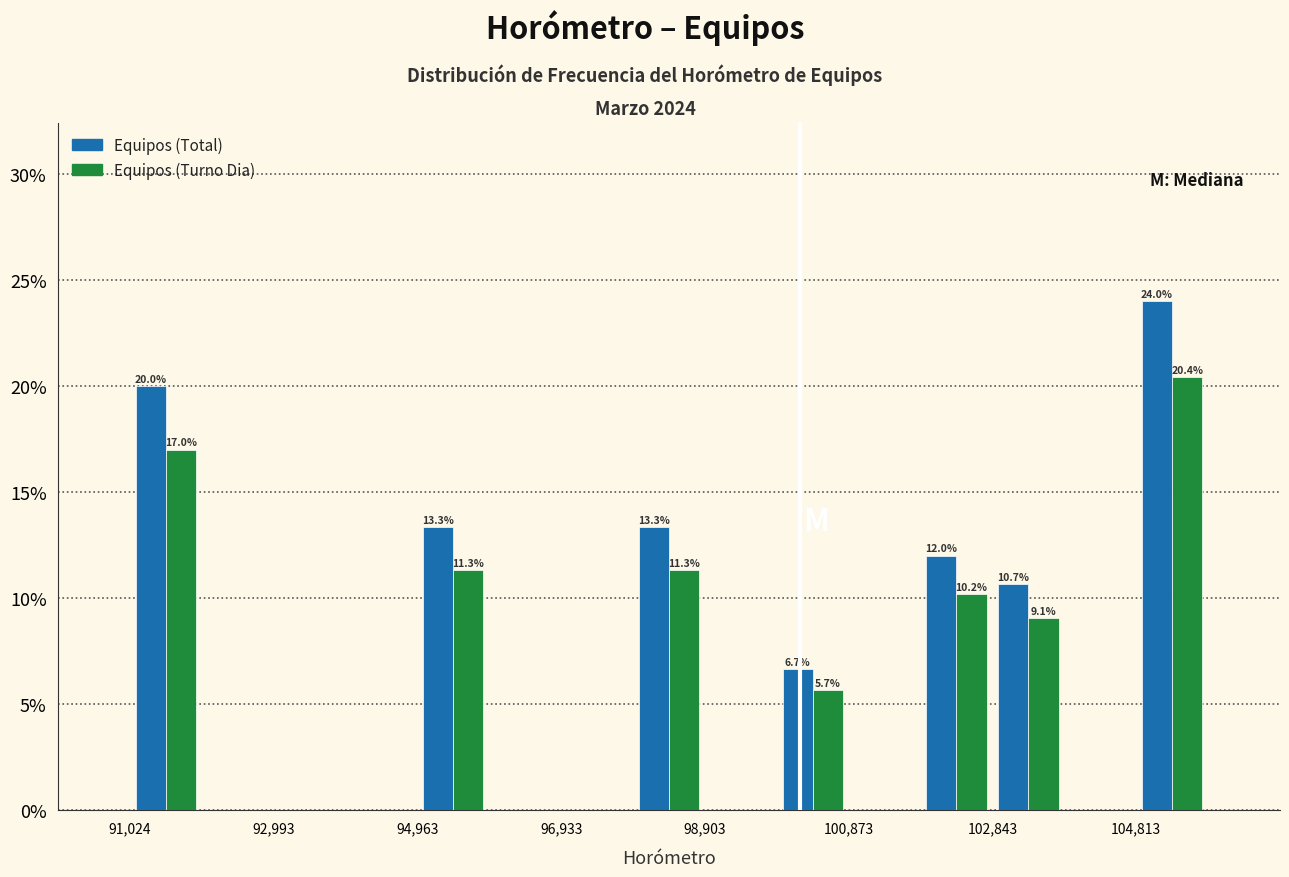

In the Equipos (Total) series, which range on the x-axis has the tallest bar?

104800 to 105800